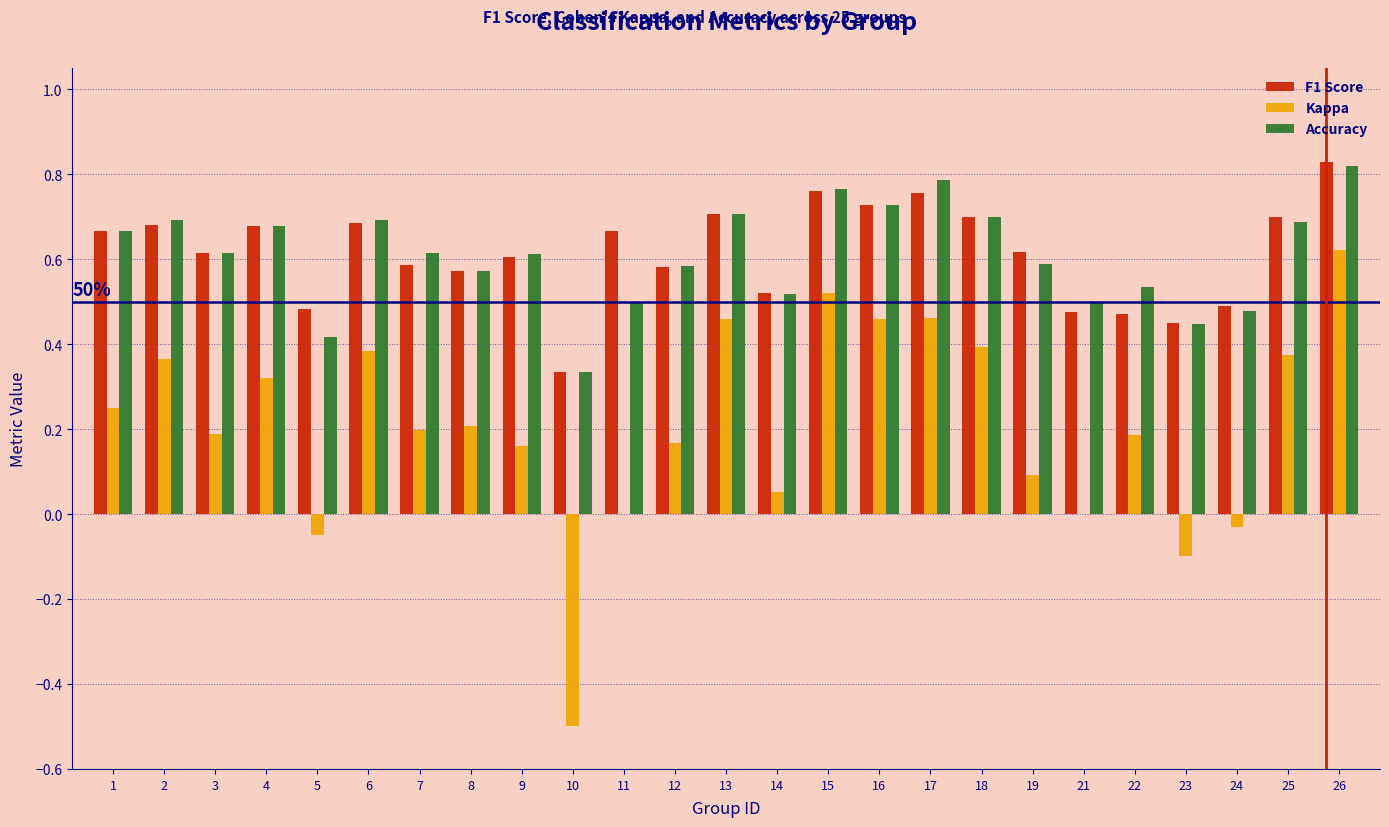

Is it true that Kappa equals 0.7 at 16?

False